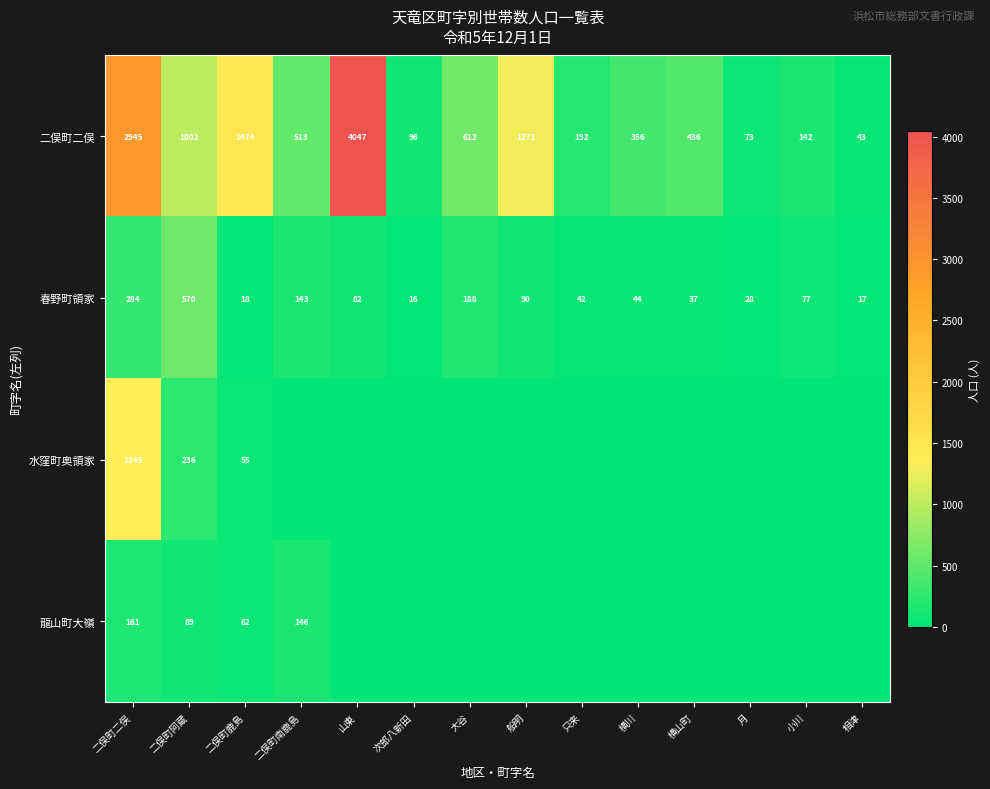

What is the difference between the maximum and minimum values in the 春野町領家 series?

554